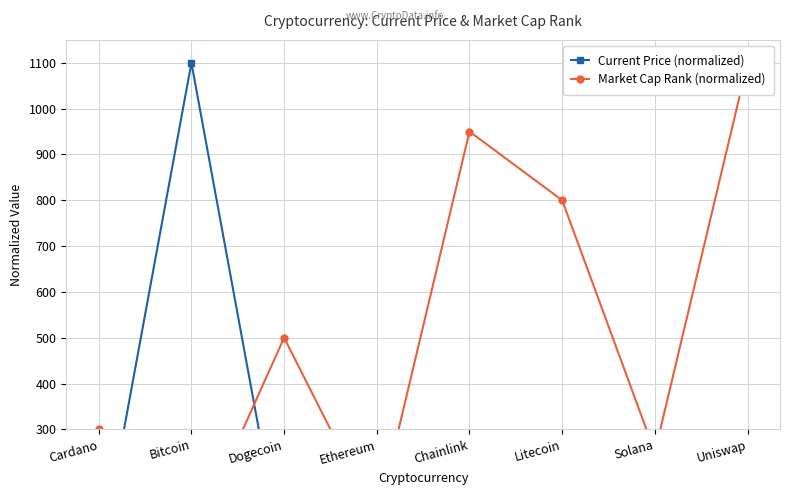

How many categories are shown in the chart?

8